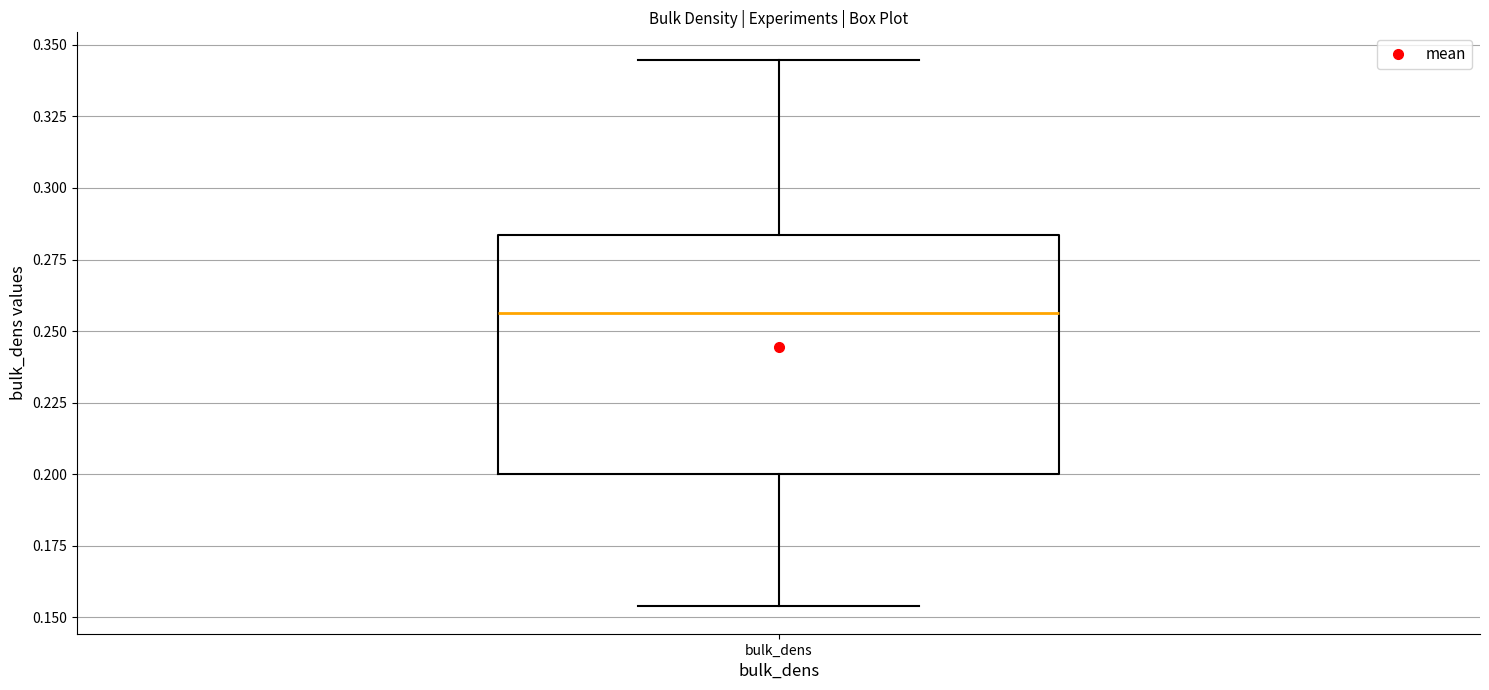

Read this box plot against the y-axis: the position of the median line, the range covered by the box, and the ends of both whiskers. The values are not printed on the chart, so give them approximately, as read against the axis.

median 0.255, box 0.200 to 0.285, whiskers 0.155 to 0.345